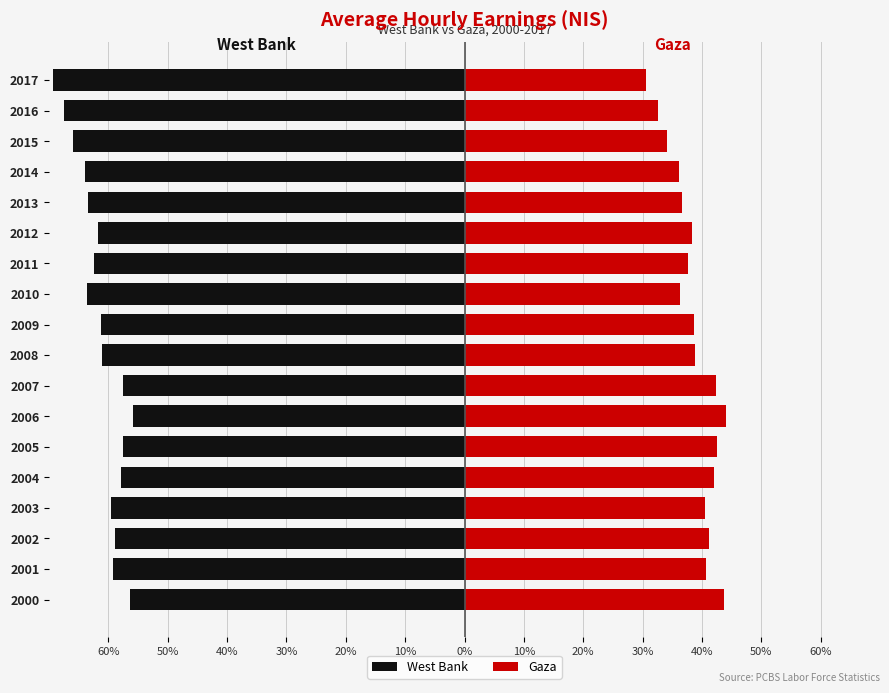

What is the maximum value for Gaza?

44.1